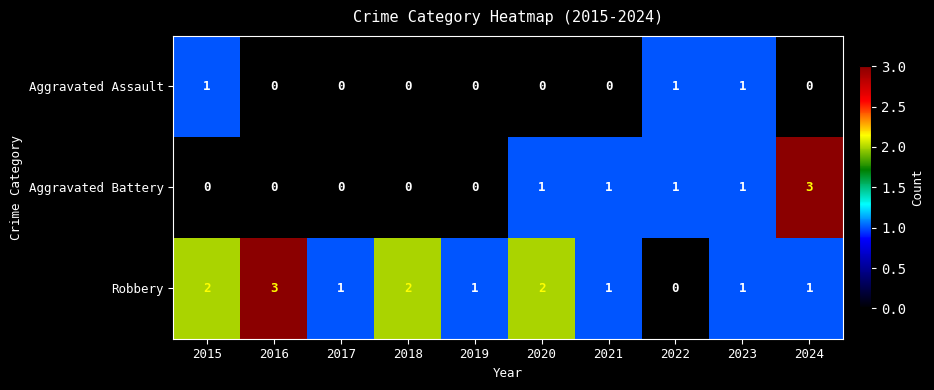

Which series changed the most between 2020 and 2024?

Aggravated Battery